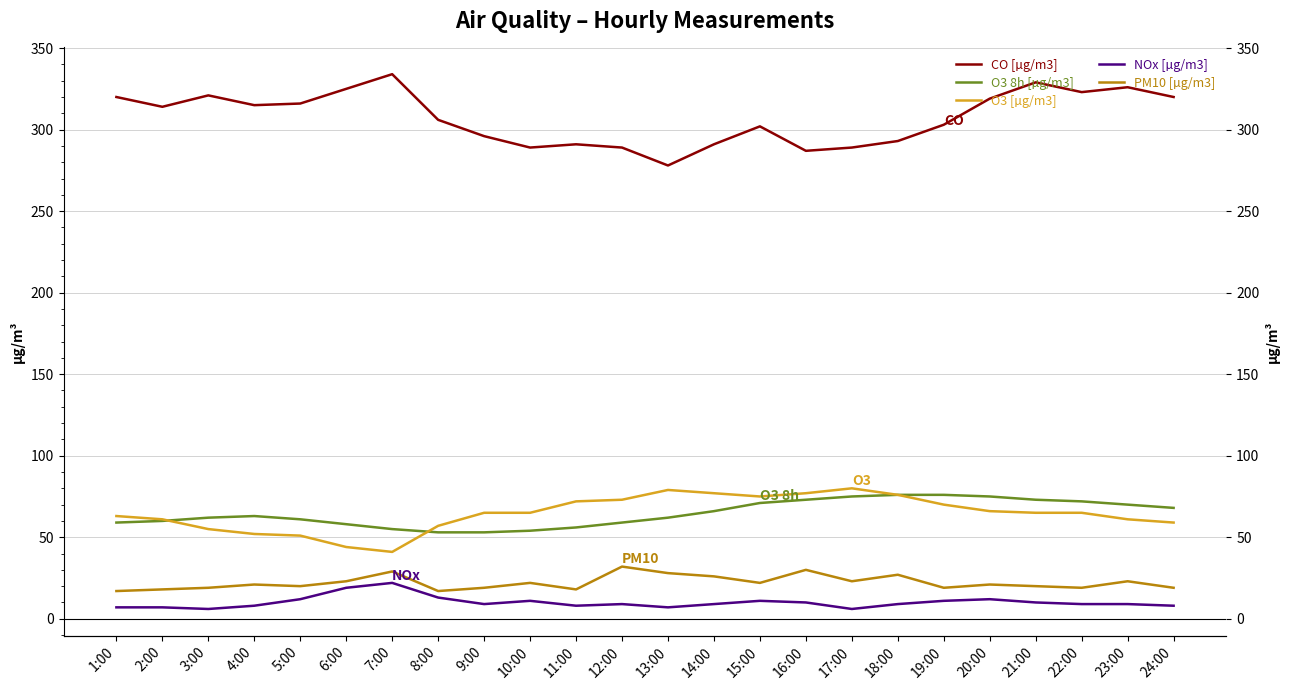

Does the chart display data point markers on the line(s)?

No